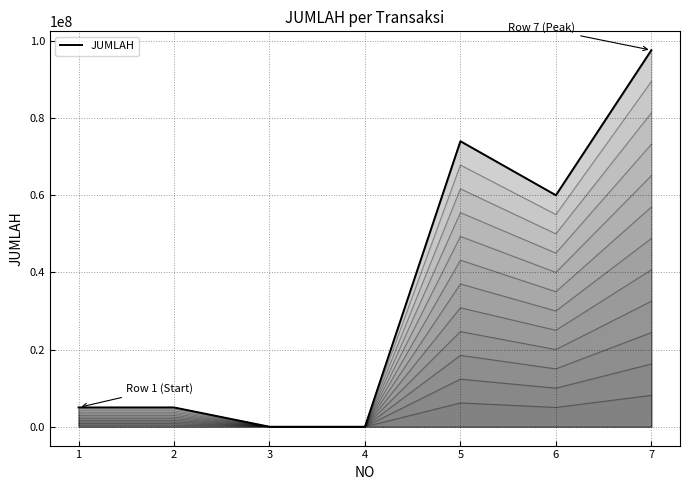

What is the sum of the values at 1 and 2?

8333333.3